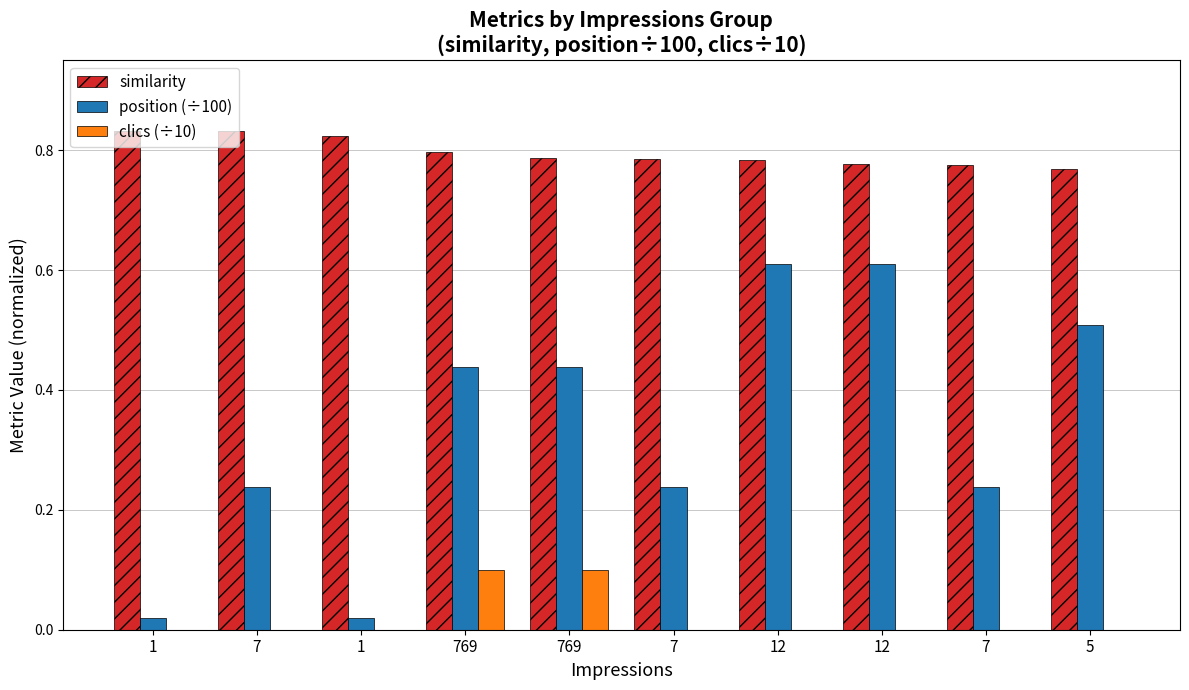

How many series are shown in this chart?

3